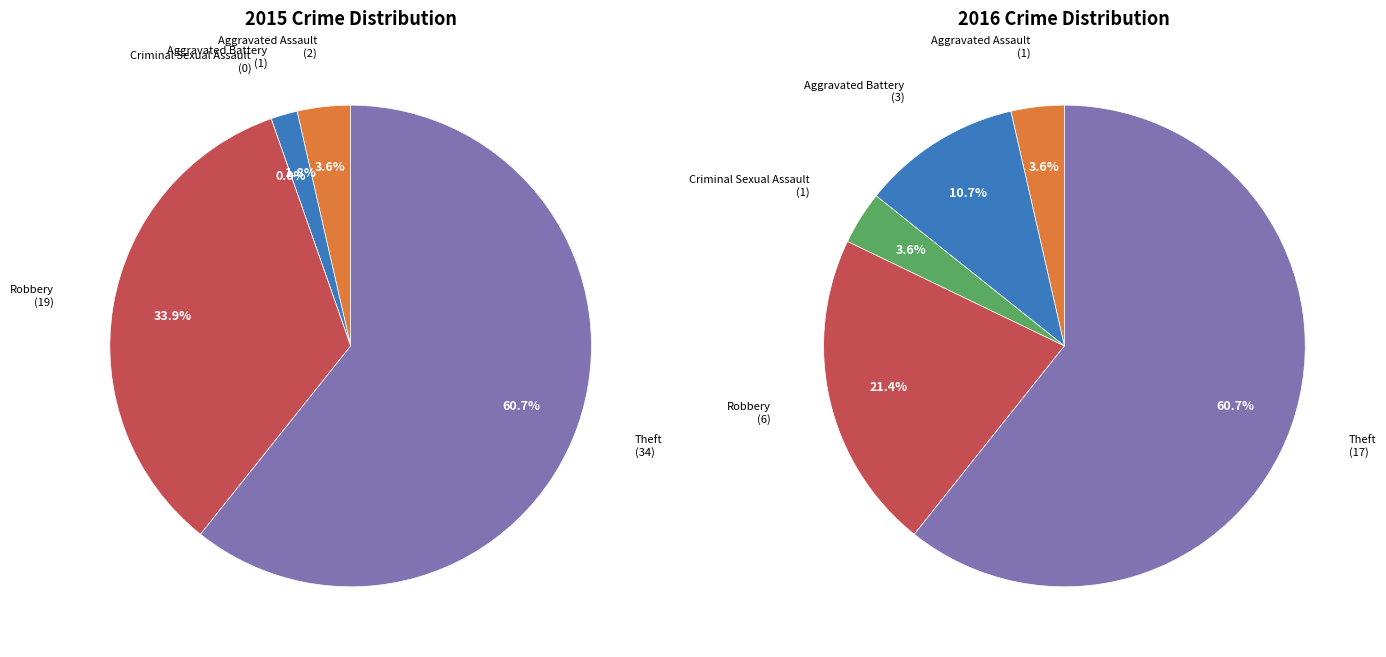

Count the number of slices in the pie.

5